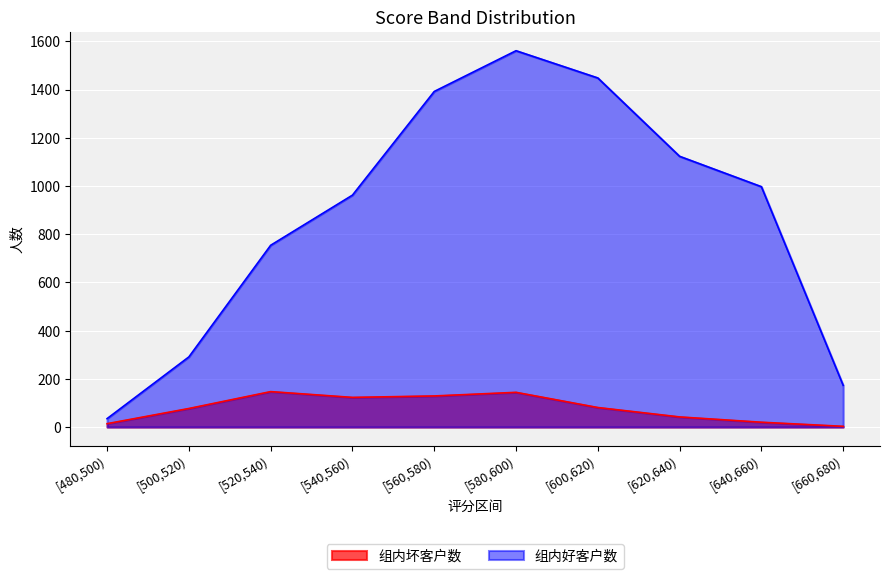

Reading left to right, extract all data points from this chart.

组内坏客户数: [480,500)=14	[500,520)=77	[520,540)=147	[540,560)=123	[560,580)=129	[580,600)=144	[600,620)=81	[620,640)=42	[640,660)=20	[660,680)=3
组内好客户数: [480,500)=35	[500,520)=291	[520,540)=754	[540,560)=962	[560,580)=1392	[580,600)=1561	[600,620)=1448	[620,640)=1123	[640,660)=997	[660,680)=173